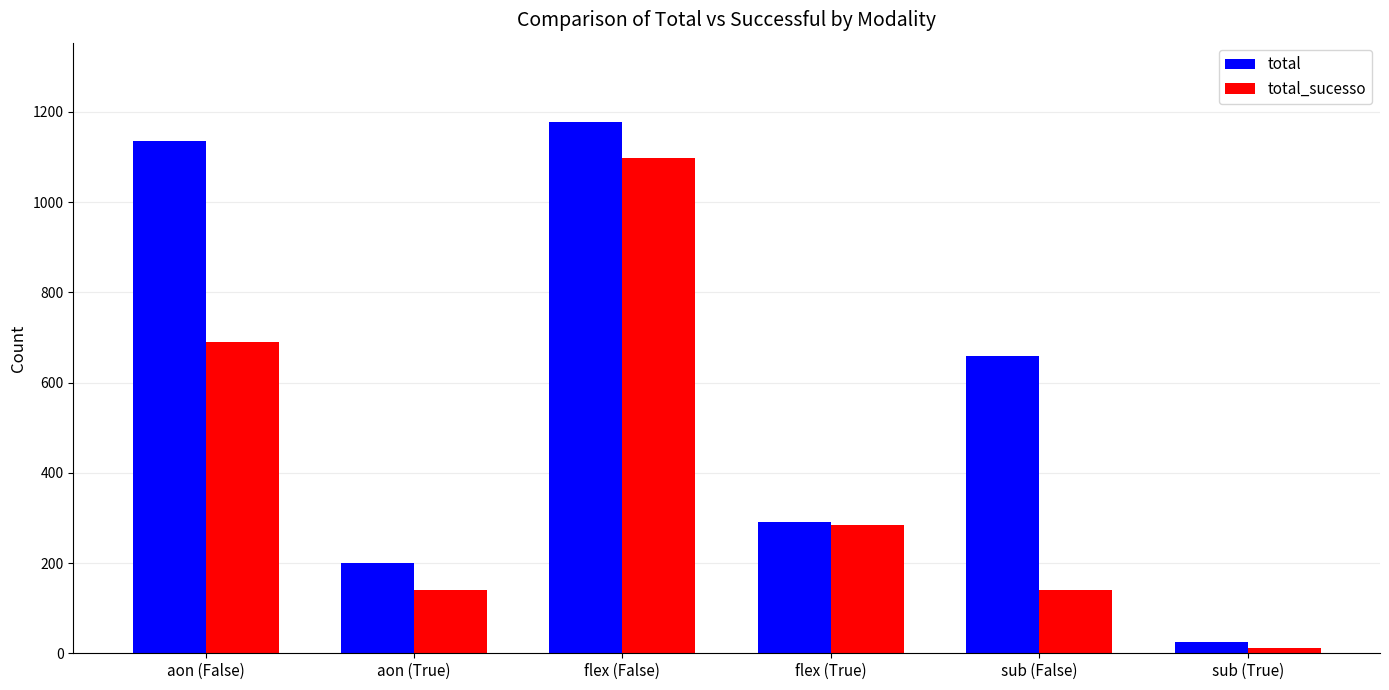

What is the label of the 5th bar from the right?

aon (True)